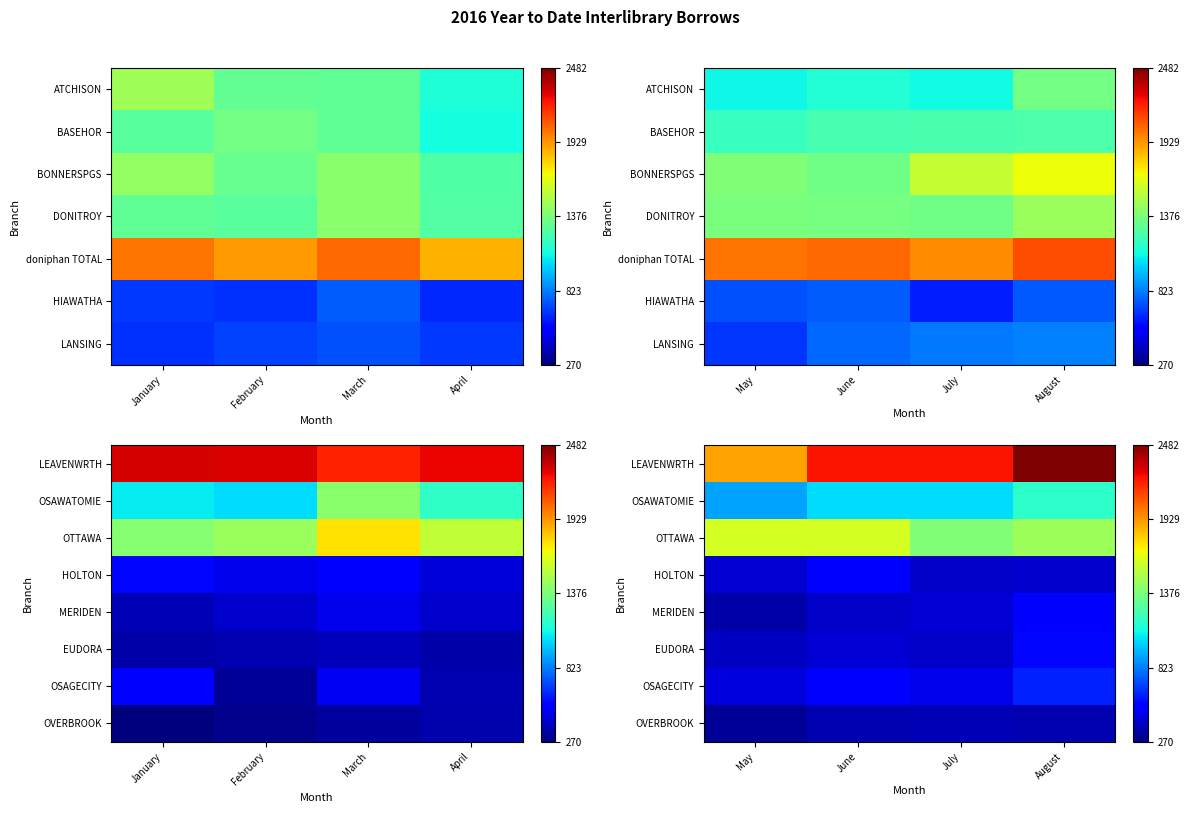

Which category has the lowest value across all series?

May